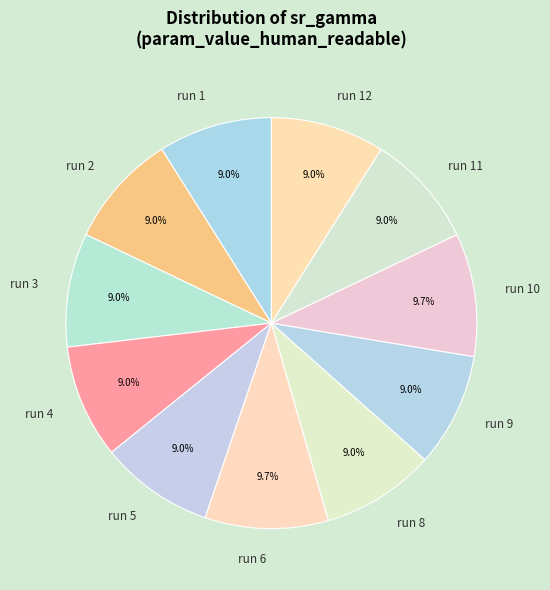

Which has a higher value, run 11 or run 10?

run 10